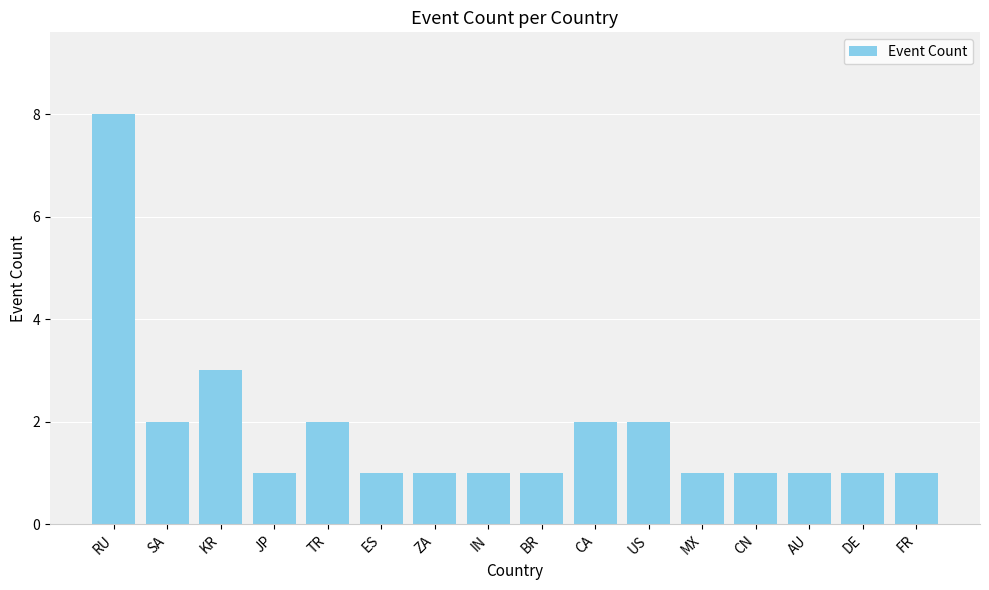

What is the sum of the values at BR and IN?

2